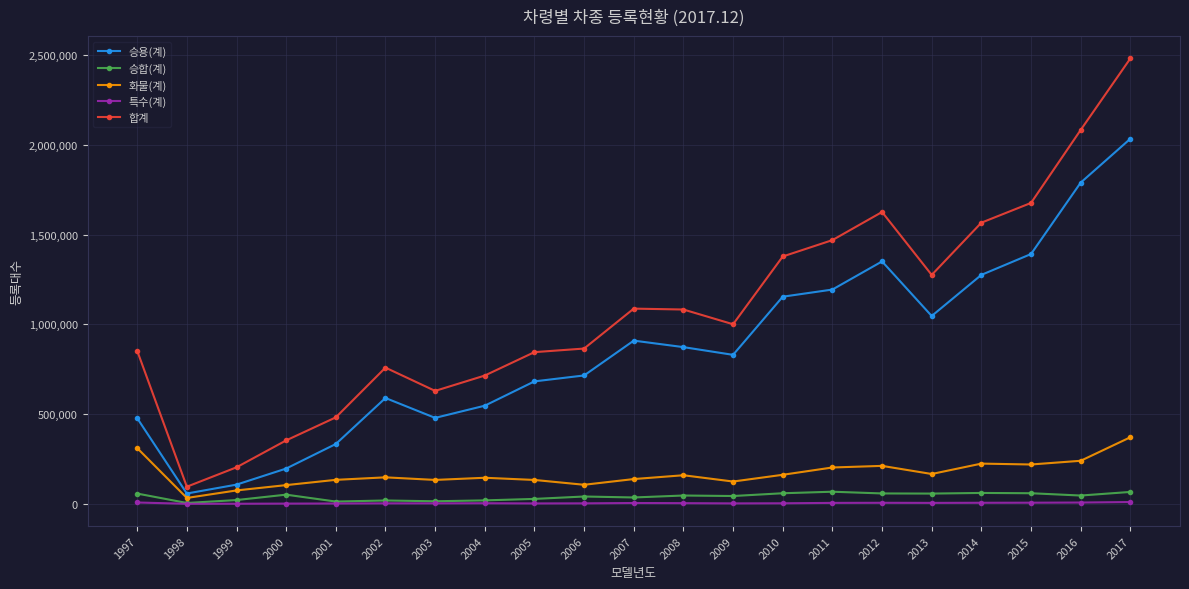

In 합계, how many points are higher than both neighbors (excluding endpoints)?

3